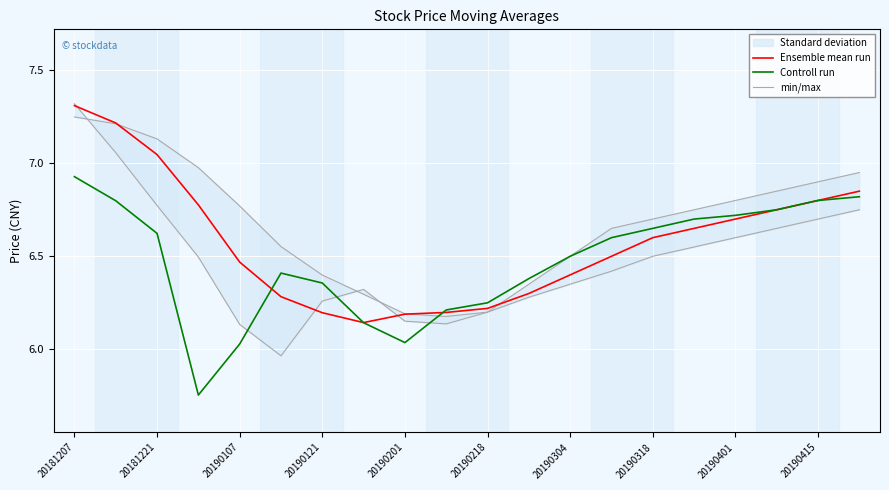

Is this an area chart (filled region under the line)?

No